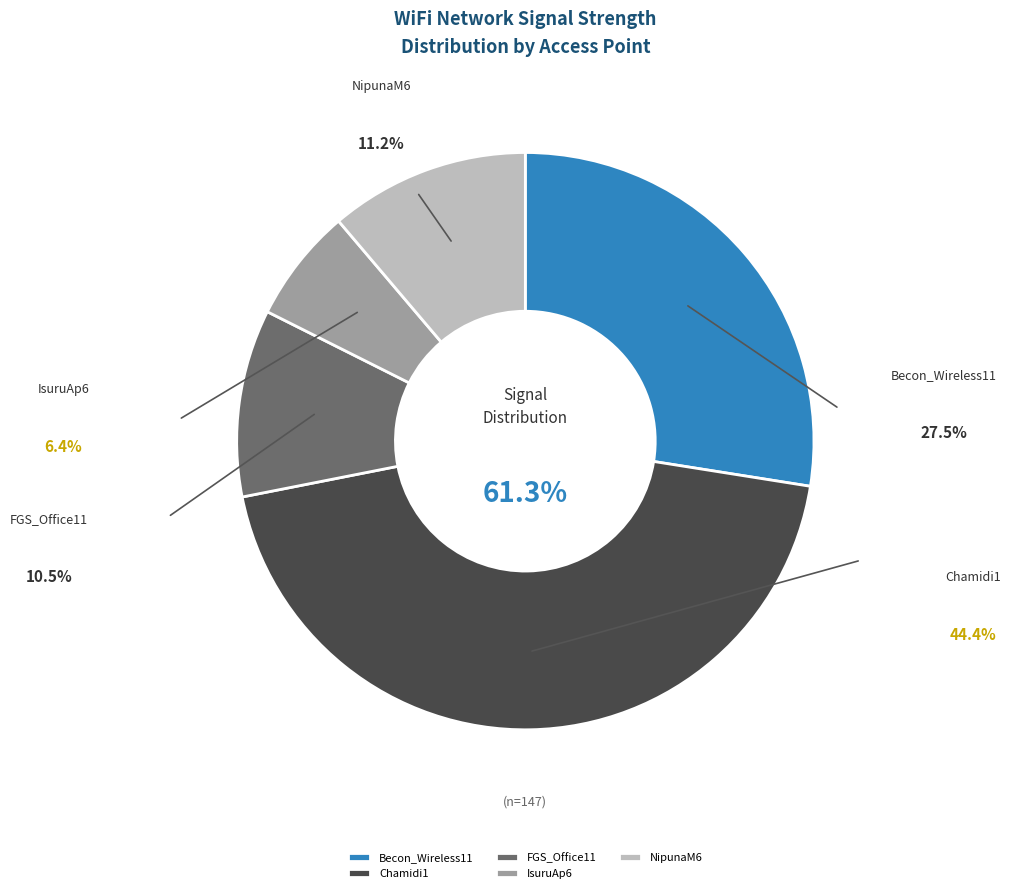

What percentage is the Becon_Wireless11 slice, to the nearest percent?

28%